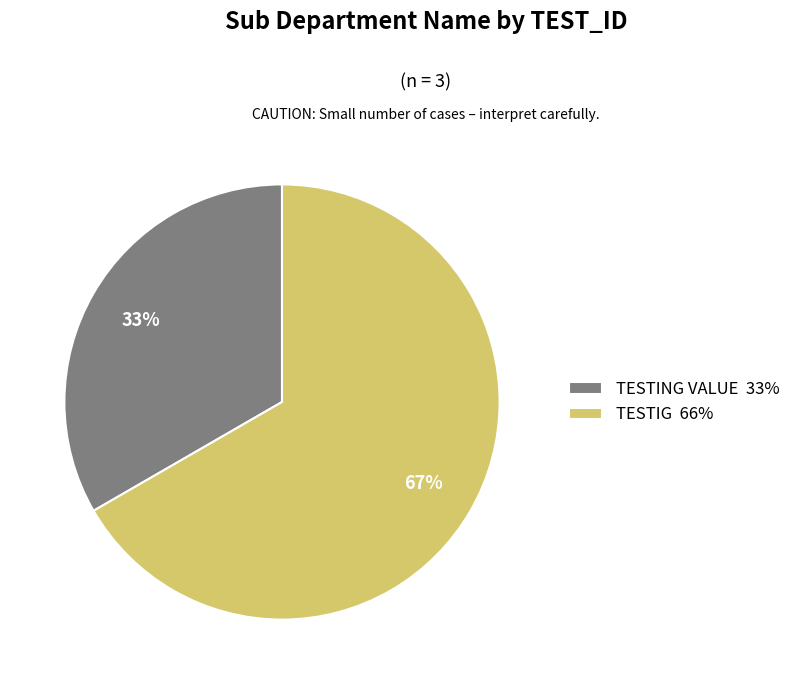

Is the sum of TESTING VALUE and TESTIG greater than half?

Yes